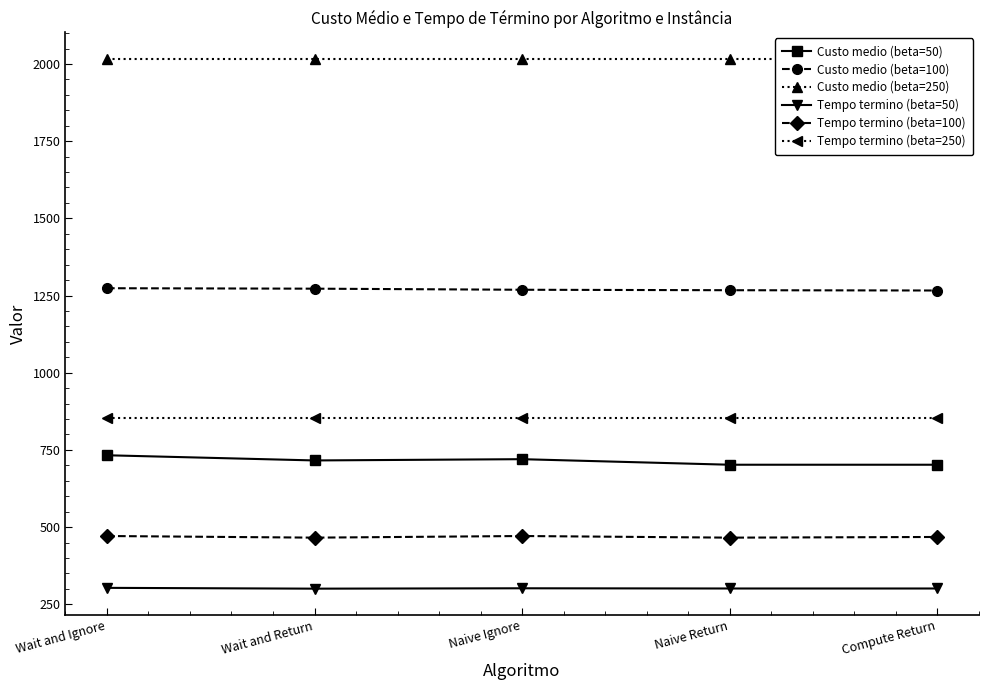

At which label is Tempo termino (beta=250) closest to 854?

Wait and Ignore